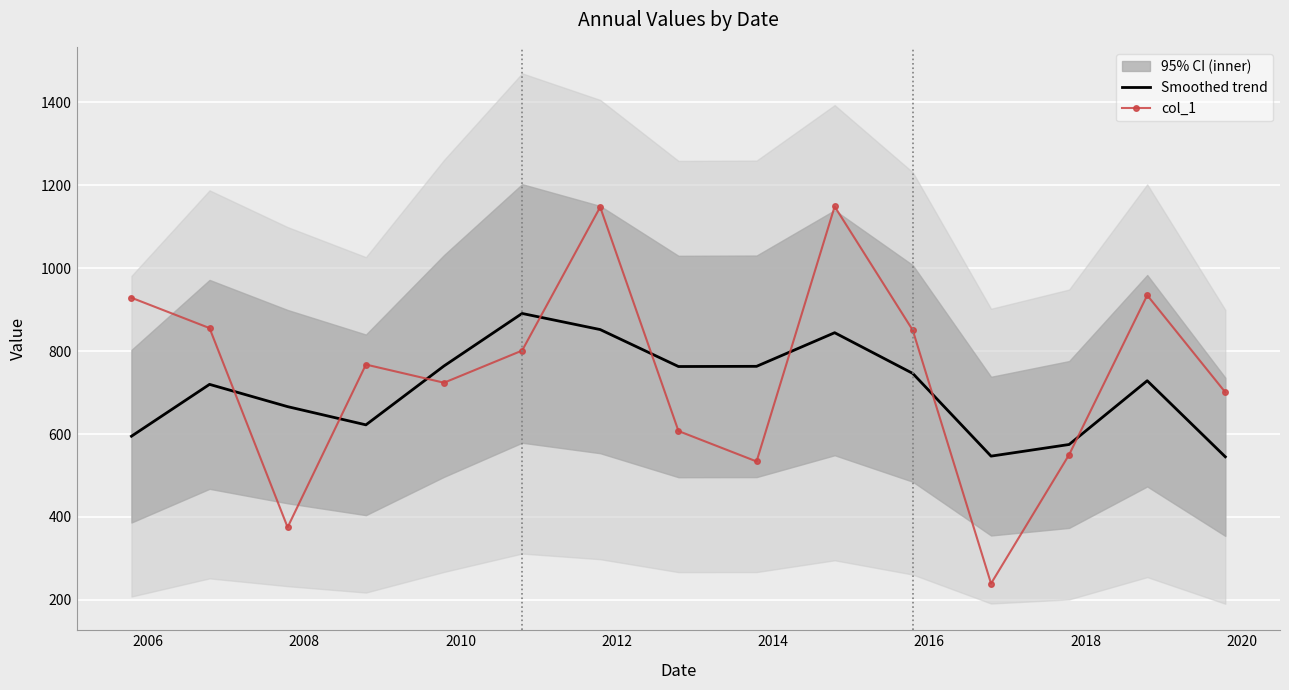

How many values in the col_1 series exceed 767?

8